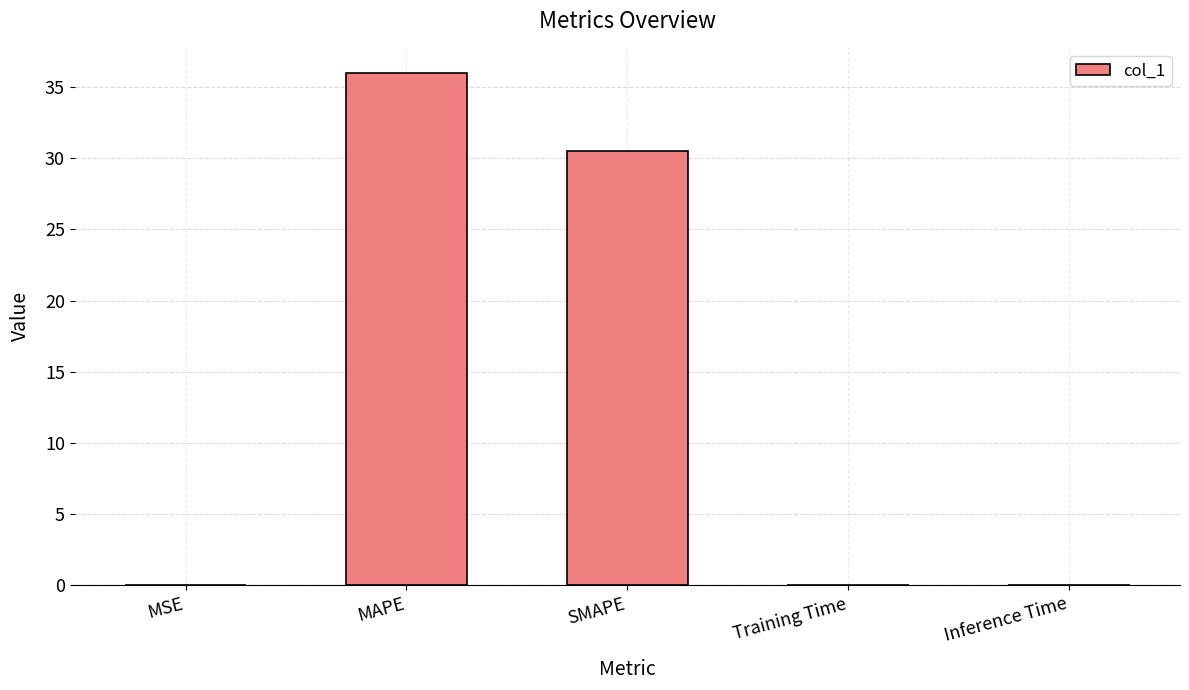

What is the sum of the values at SMAPE and MAPE?

66.5